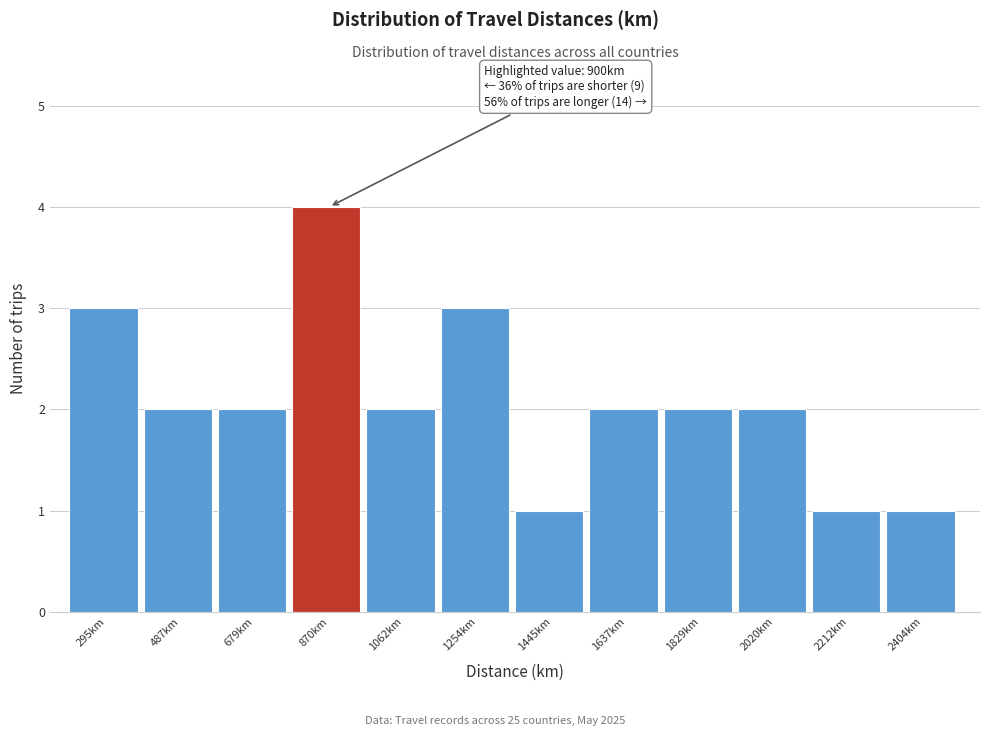

Which range on the x-axis has the tallest bar?

780 to 960